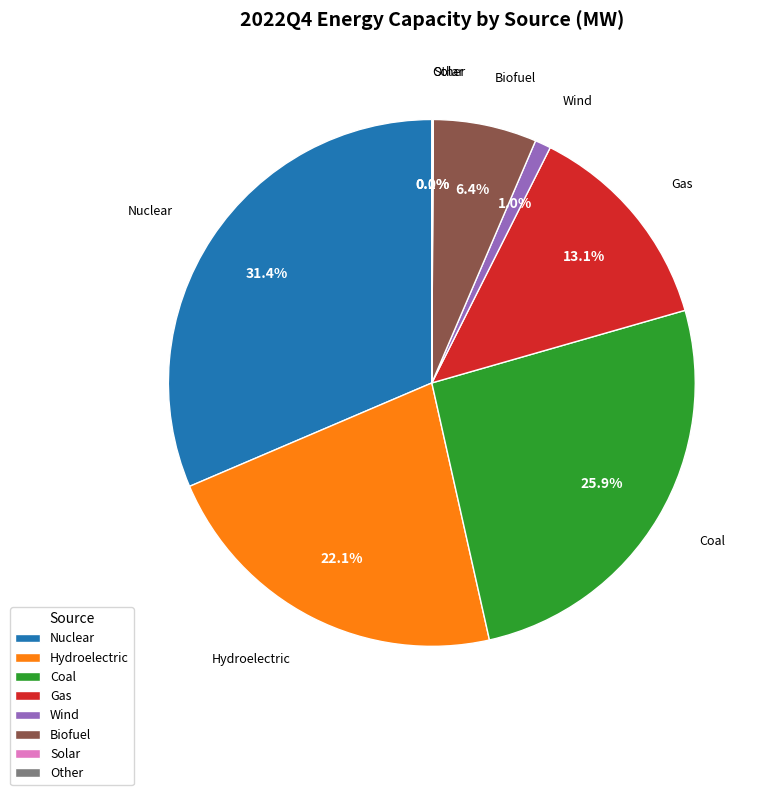

What portion of the pie excludes Wind?

99.0%